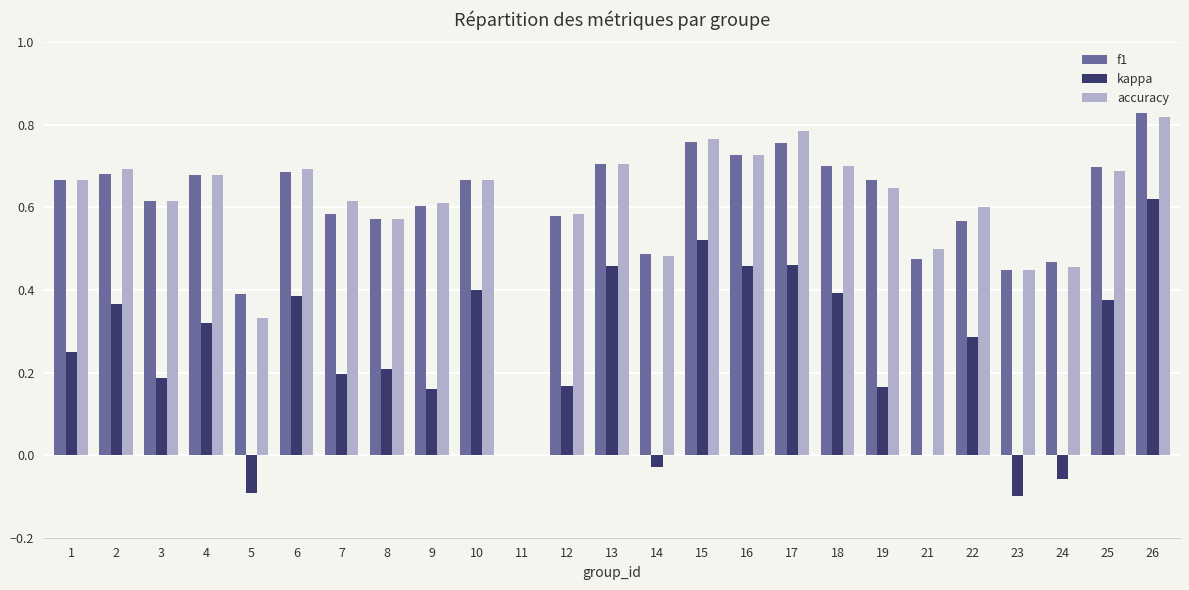

How many values in the f1 series exceed 0?

24